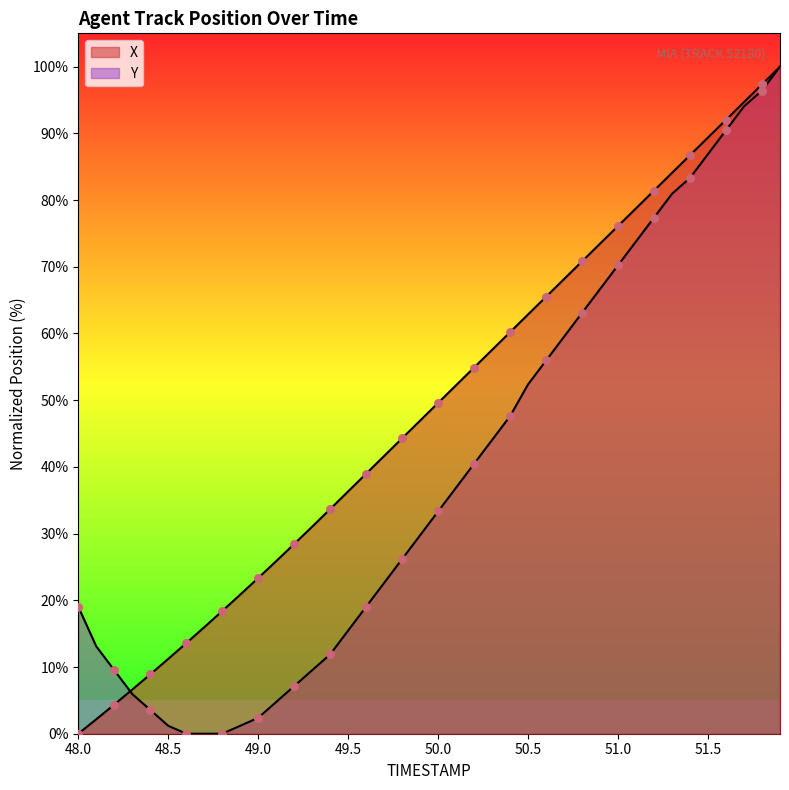

Is the value of Y at 23 greater than the value of X at 24?

No